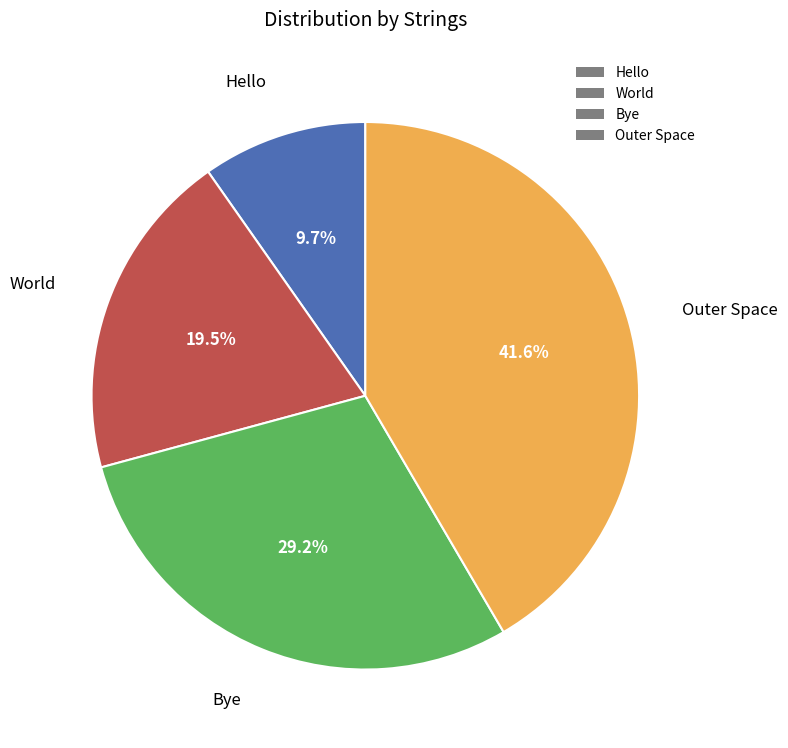

To the nearest percent, what percentage of the pie is Outer Space?

42%